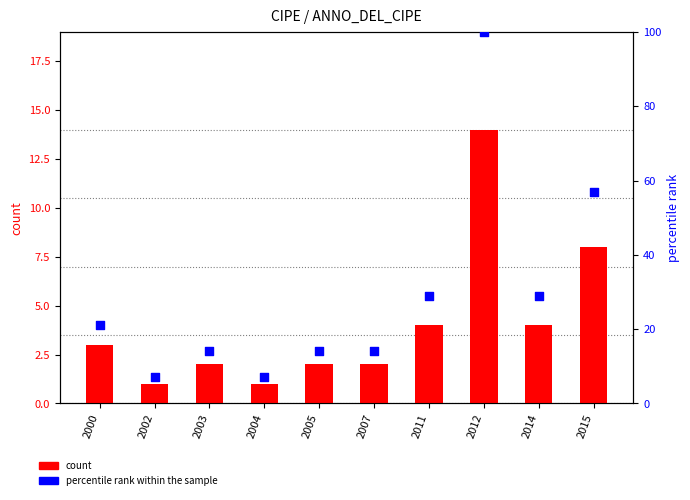

Which series has the widest spread of Y values?

percentile rank within the sample